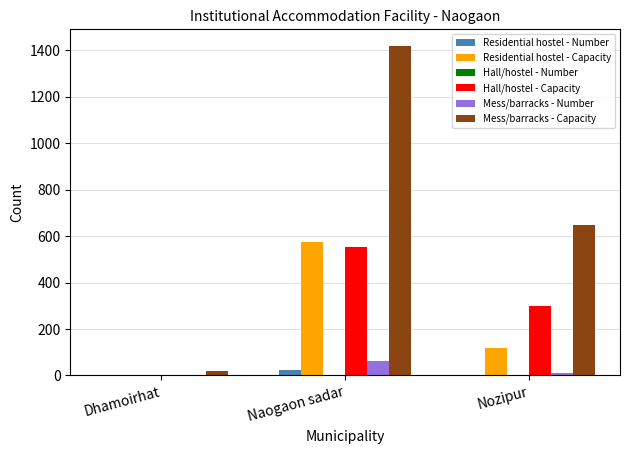

Which series has the largest total across all categories?

Mess/barracks - Capacity